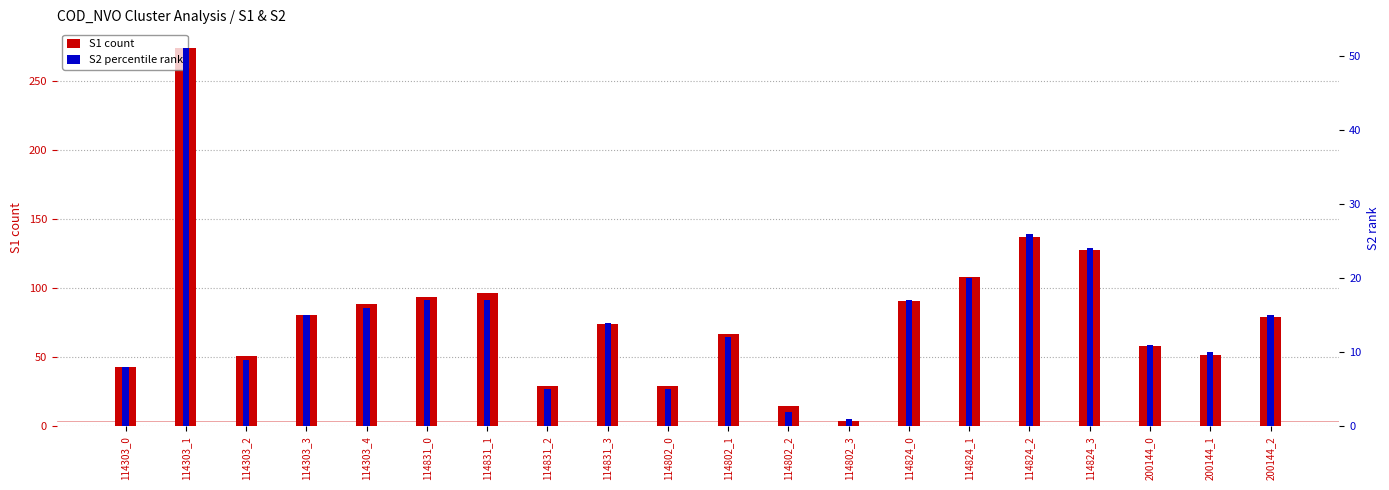

Read the S1 count value at 114831_0.

94